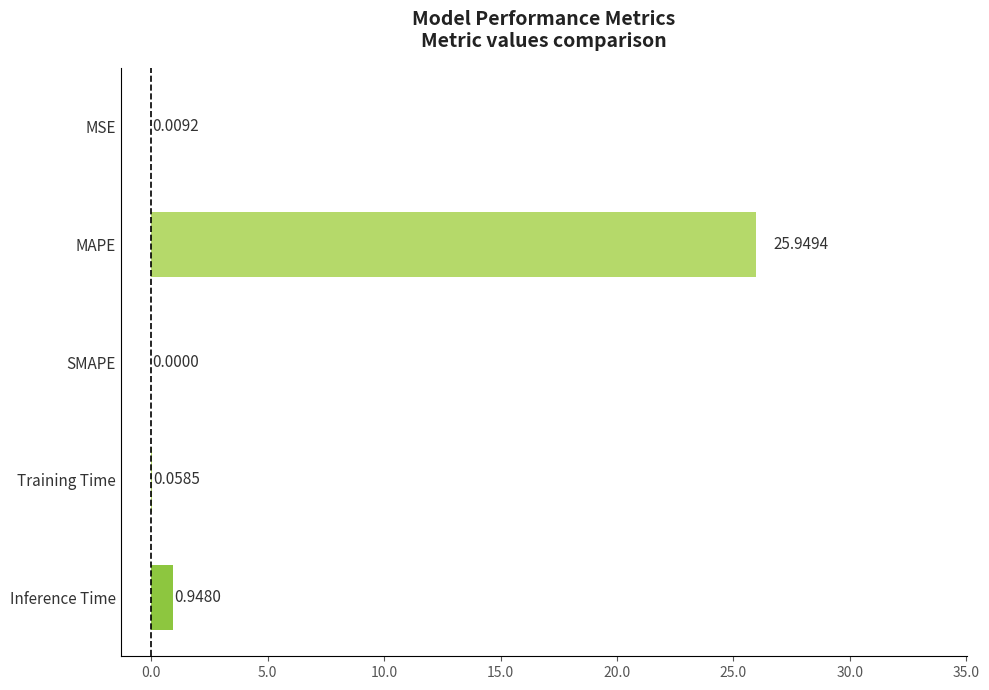

At which category does the chart reach its peak across all series?

MAPE